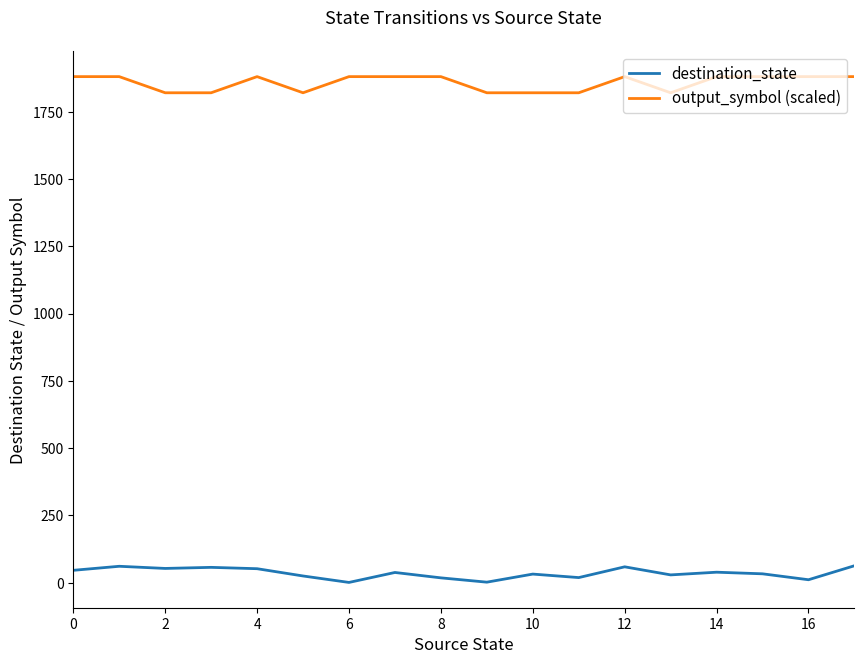

True or false: output_symbol (scaled) has more than 0 interior local peaks.

True